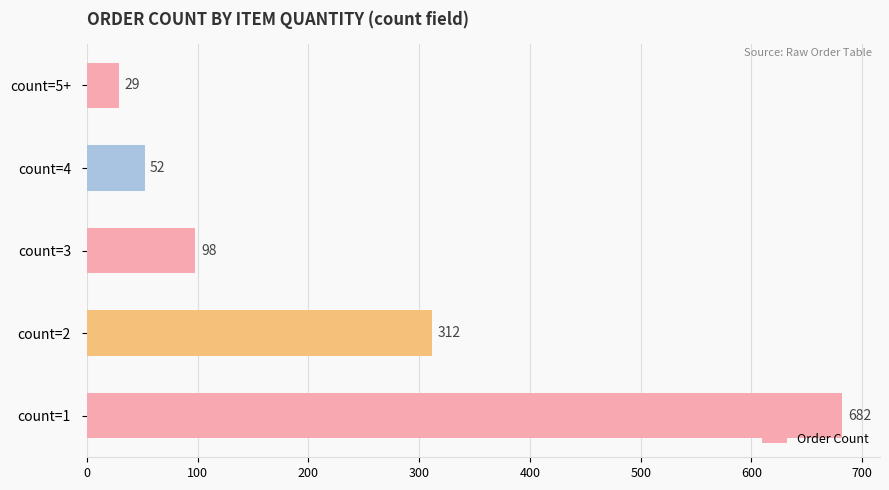

List the labels in order of value, smallest first.

count=5+, count=4, count=3, count=2, count=1